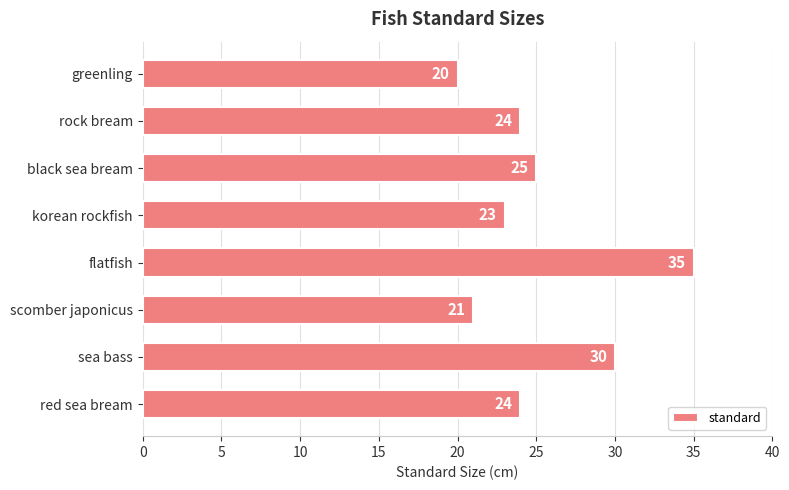

What is the difference between the second highest and second lowest values?

9